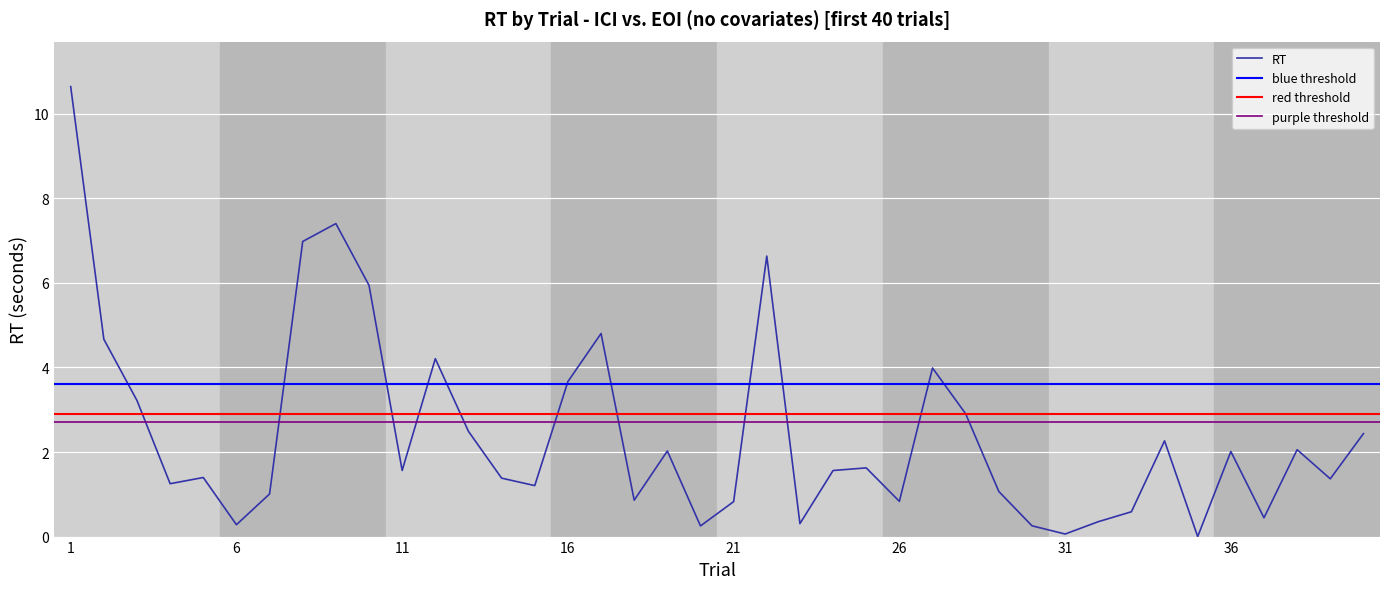

What value does the data have at 34?

2.3